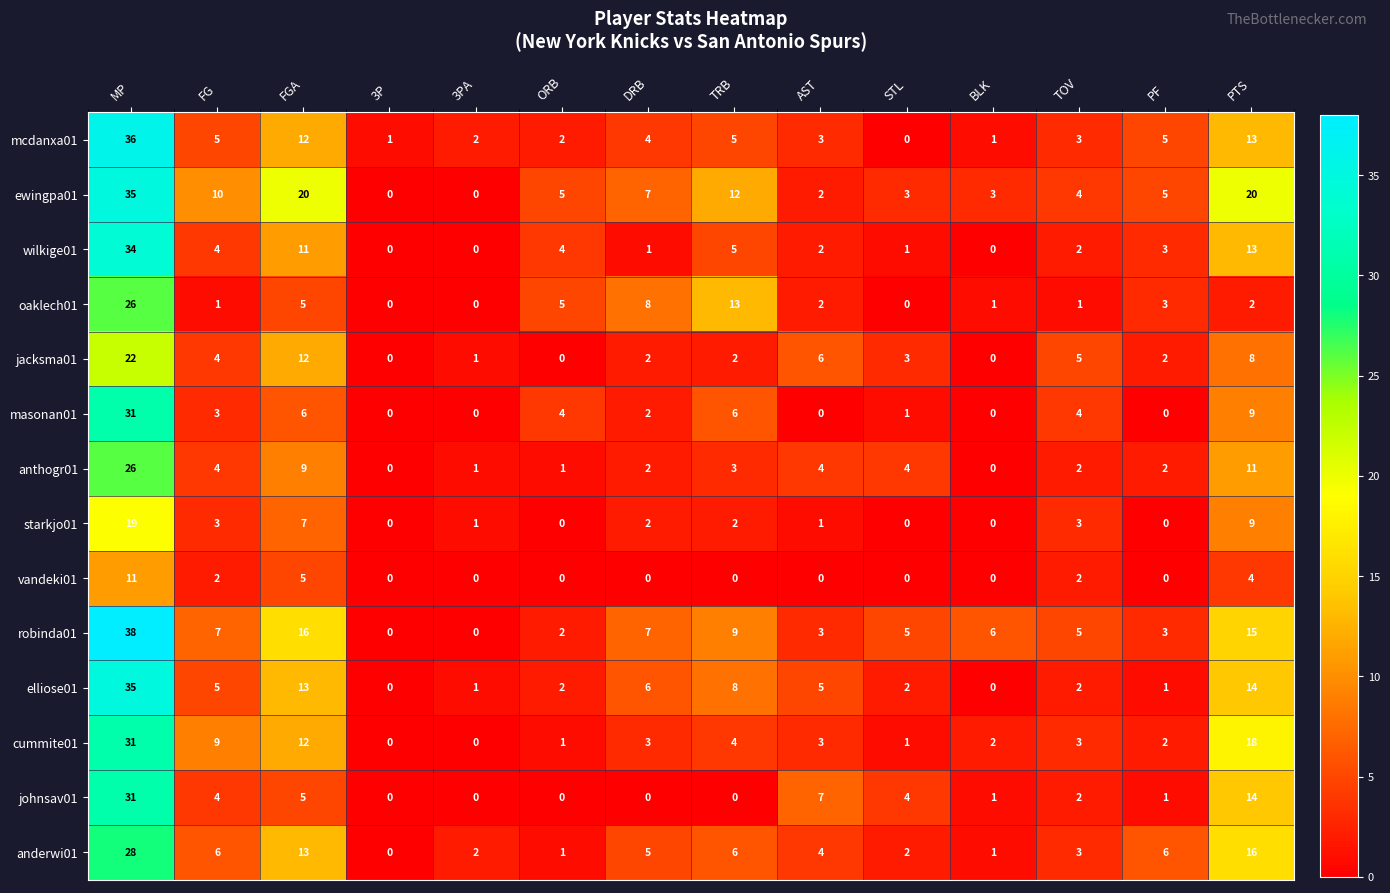

The value of ewingpa01 at AST is 1. True or false?

False